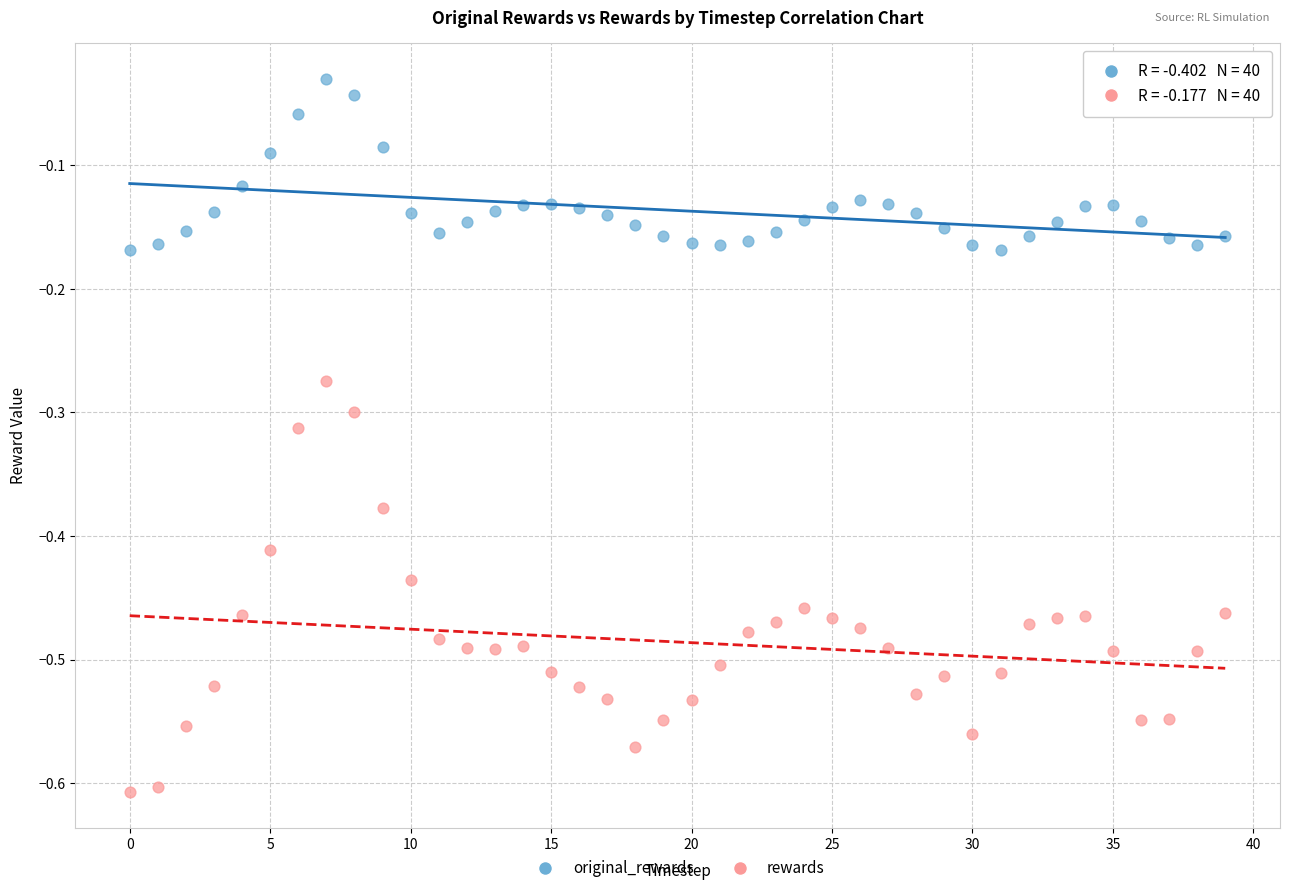

Which series contains the highest Y value?

original_rewards